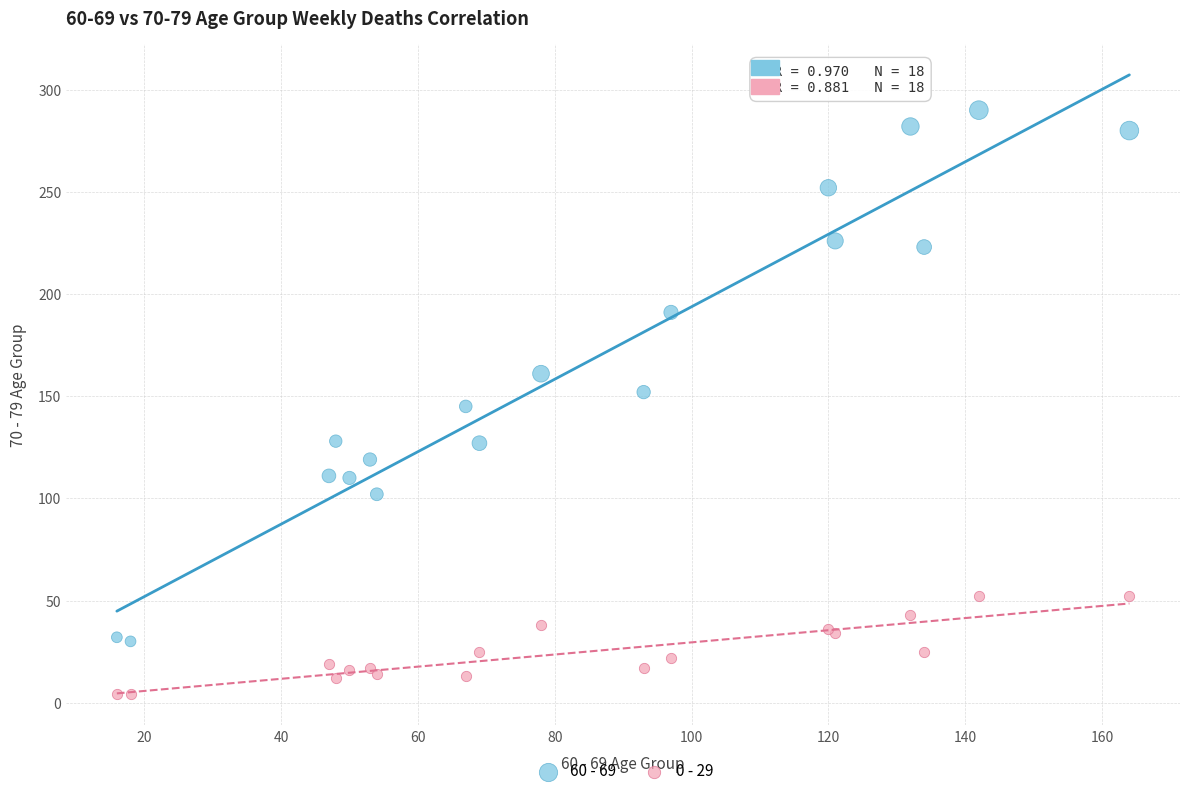

Which series contains the highest Y value?

60 - 69